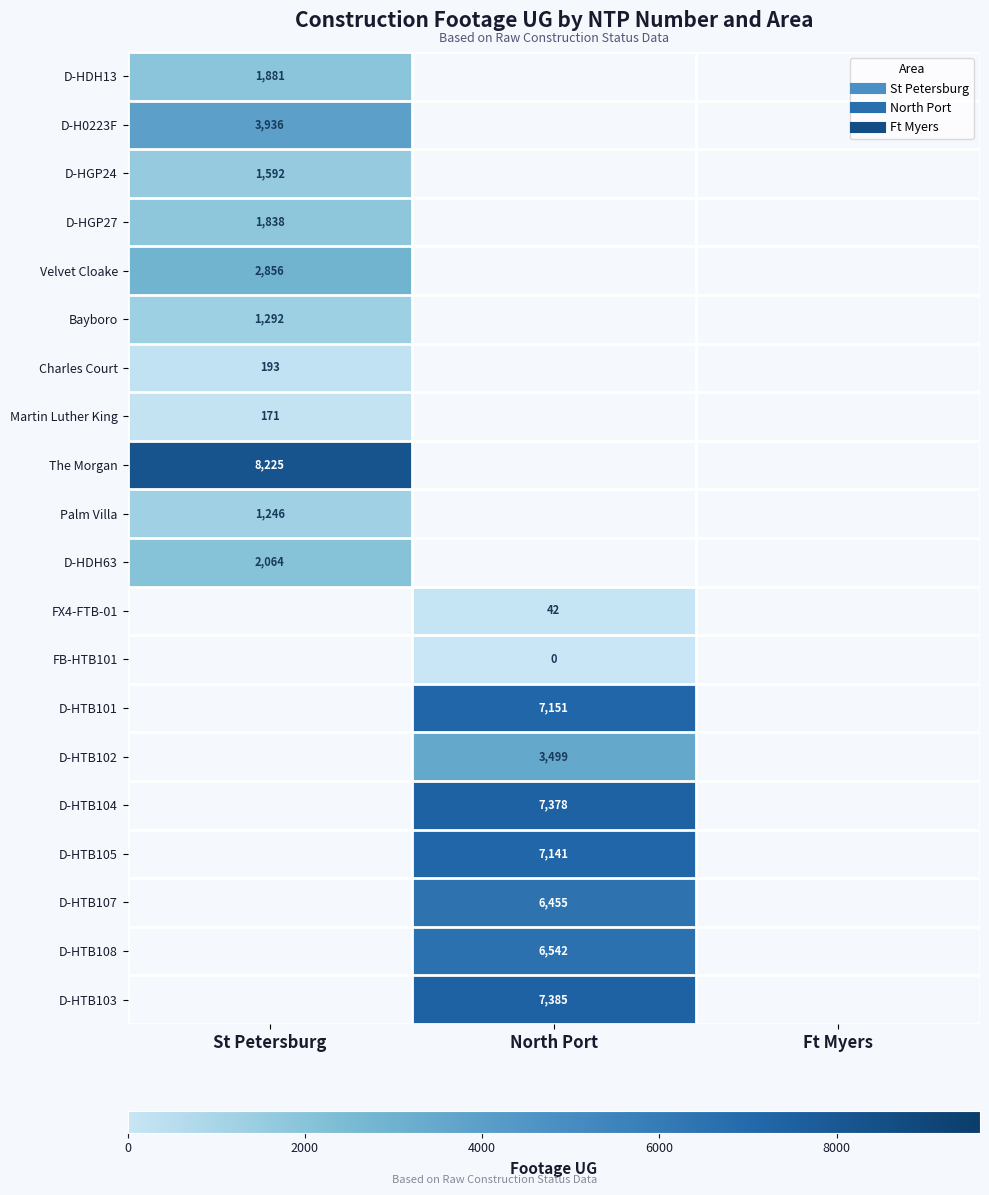

The value of D-HGP24 at St Petersburg is 2325.1. True or false?

False